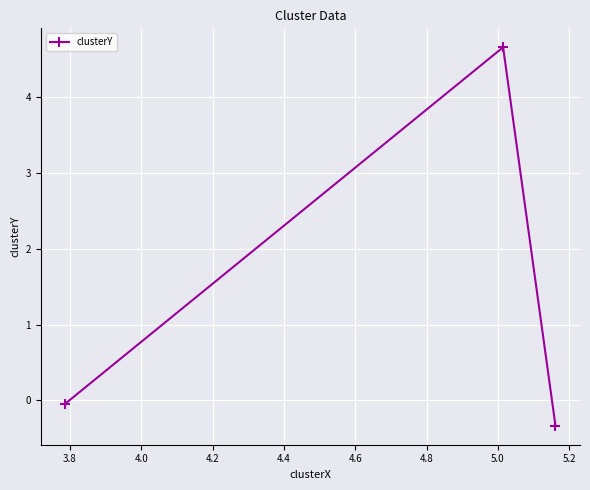

What is the maximum value shown in the chart?

4.7